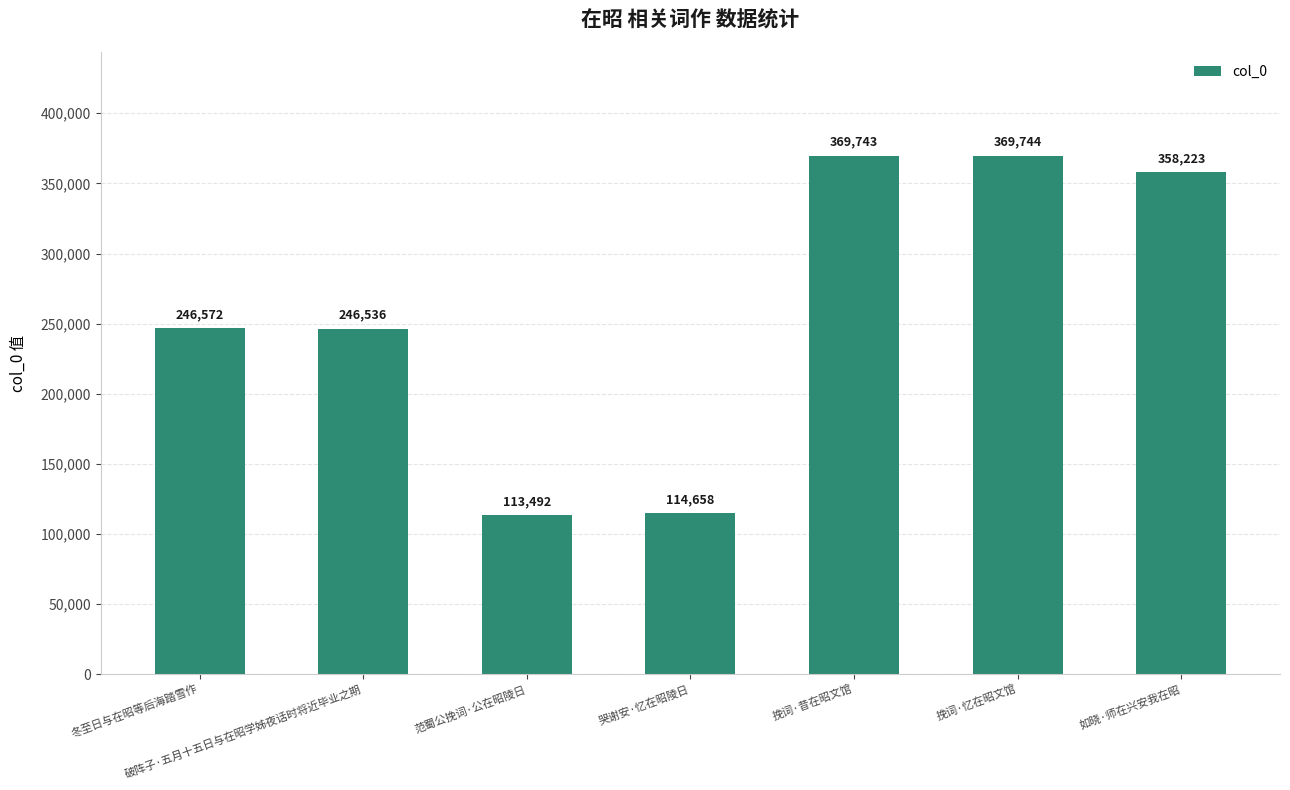

Rank the categories by value from highest to lowest.

挽词·忆在昭文馆, 挽词·昔在昭文馆, 如晓·师在兴安我在昭, 冬至日与在昭等后海踏雪作, 破阵子·五月十五日与在昭学姊夜话时将近毕业之期, 哭谢安·忆在昭陵日, 范蜀公挽词·公在昭陵日